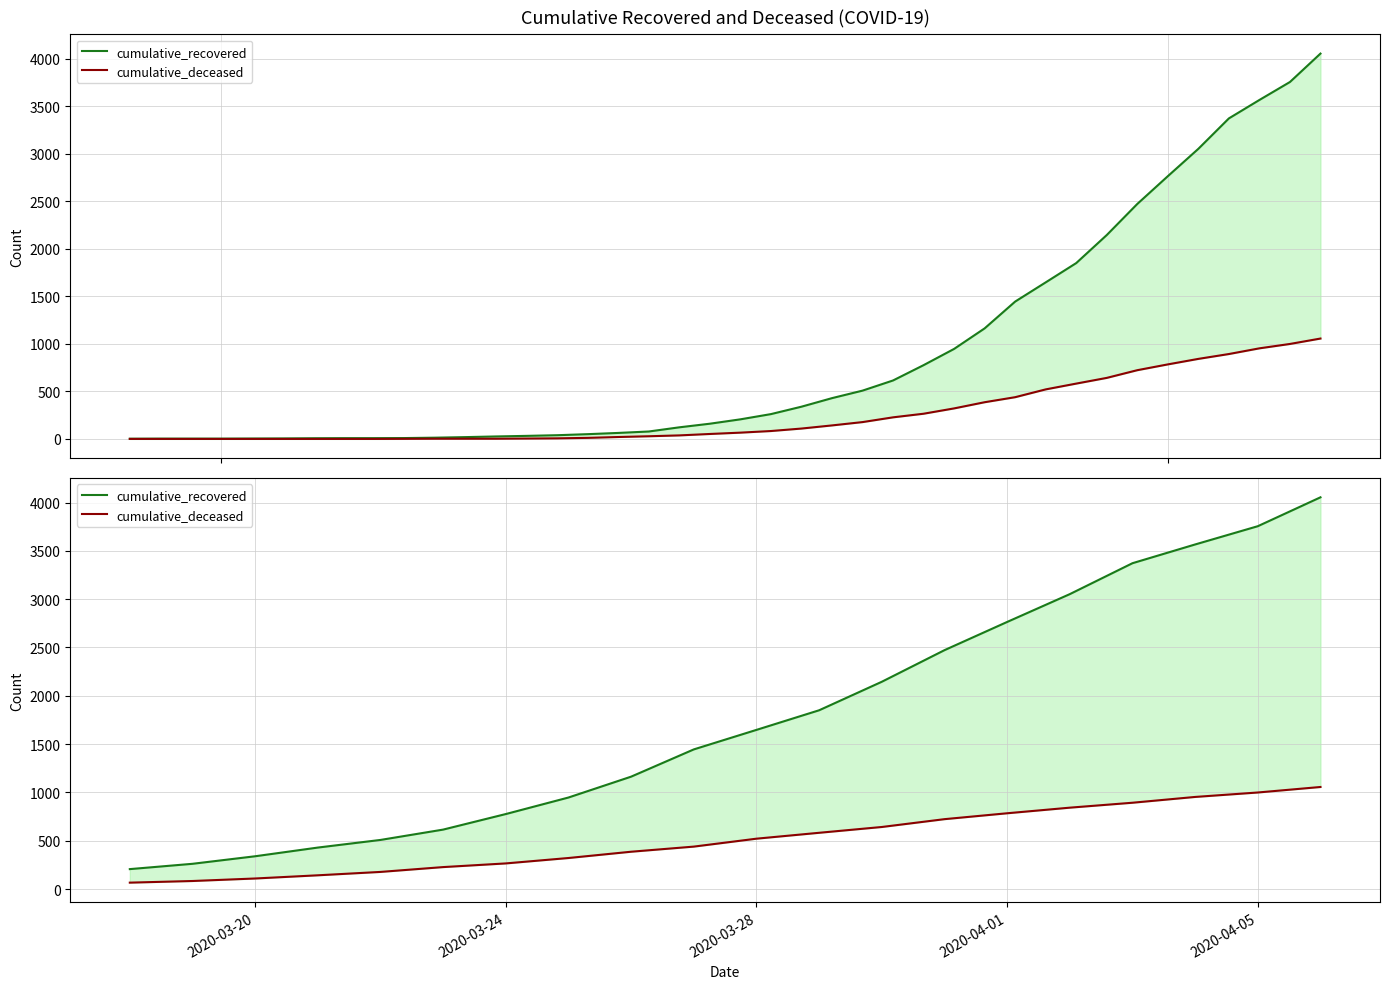

At how many categories does at least one series exceed 1702?

9